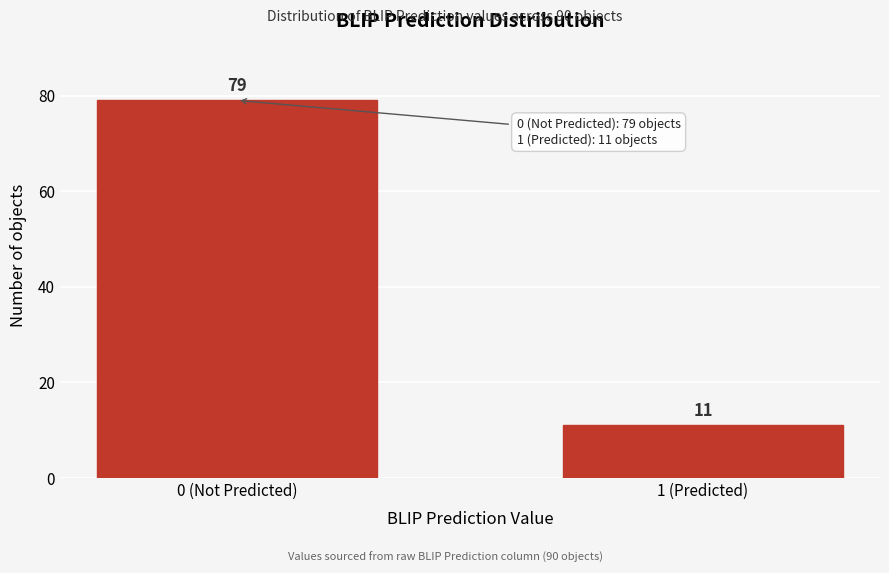

Reading left to right, extract all data points from this chart.

79	11